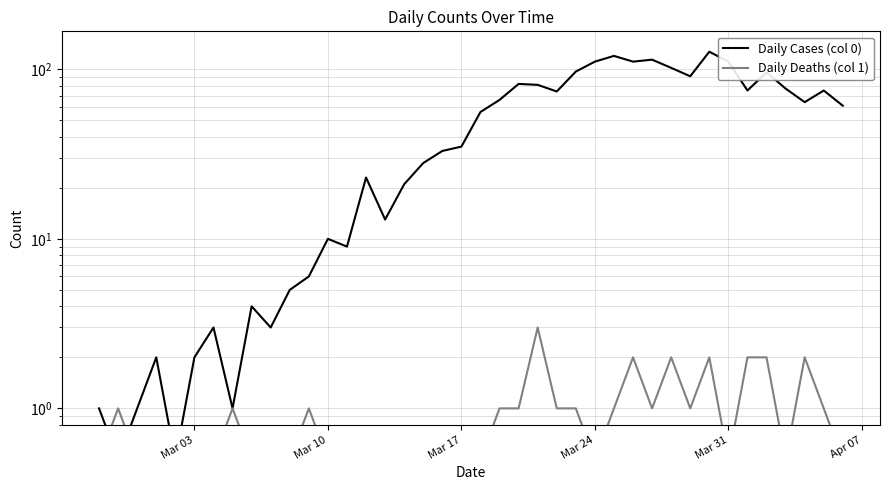

List the series in order of their overall mean, highest first.

Daily Cases (col 0), Daily Deaths (col 1)